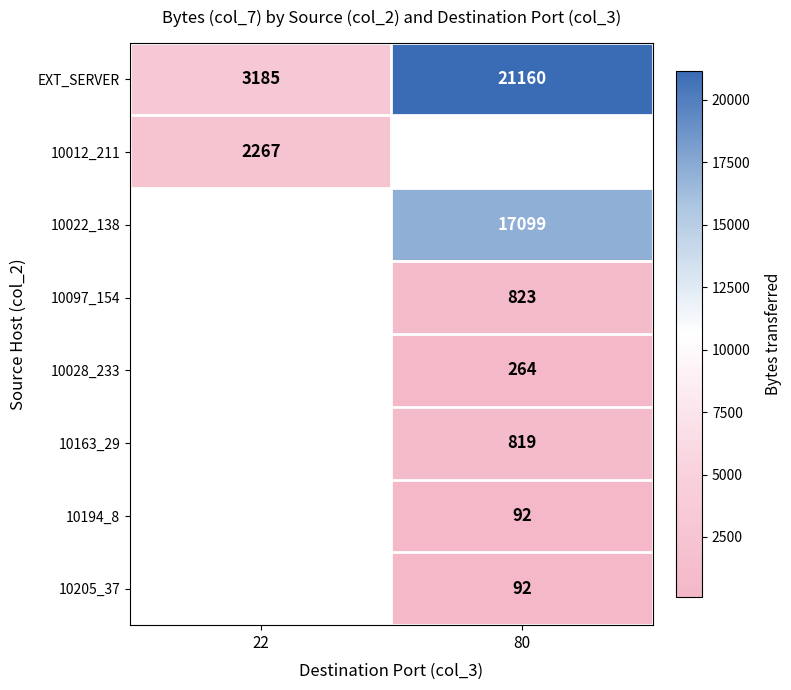

What is the spread (max minus min) of values at 80?

21068.0